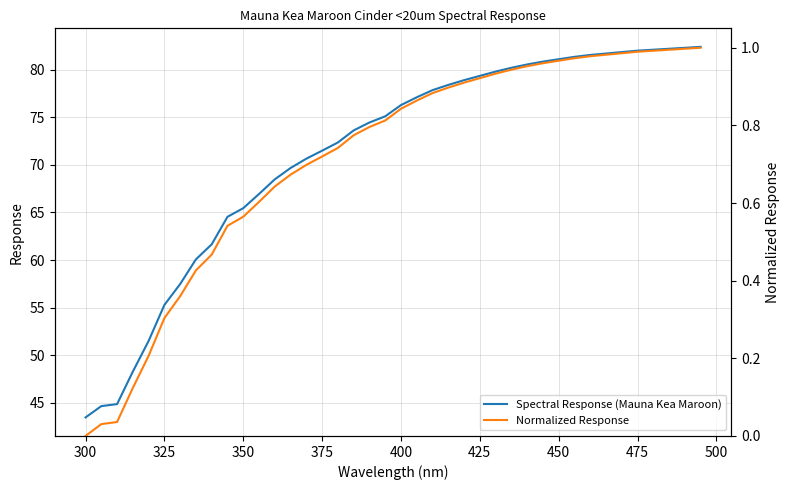

At which label does Spectral Response (Mauna Kea Maroon) reach its minimum?

300